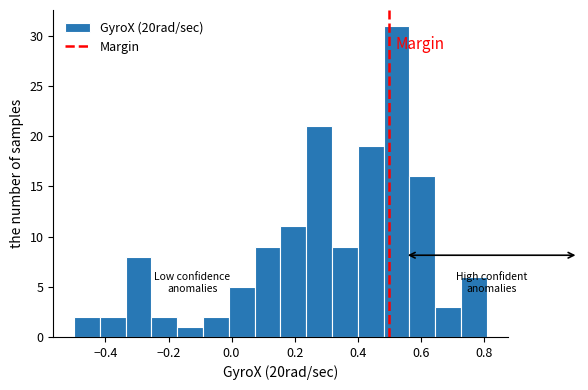

Reading left to right, list every bar in this chart as the range it spans on the x-axis followed by its height. Neither the bar edges nor the heights are printed on the chart, so give them approximately, as read against the axes.

-0.50 to -0.42: 2
-0.42 to -0.34: 2
-0.34 to -0.26: 8
-0.26 to -0.18: 2
-0.18 to -0.10: 1
-0.10 to 0.00: 2
0.00 to 0.08: 5
0.08 to 0.16: 9
0.16 to 0.24: 11
0.24 to 0.32: 21
0.32 to 0.40: 9
0.40 to 0.48: 19
0.48 to 0.56: 31
0.56 to 0.64: 16
0.64 to 0.72: 3
0.72 to 0.82: 6